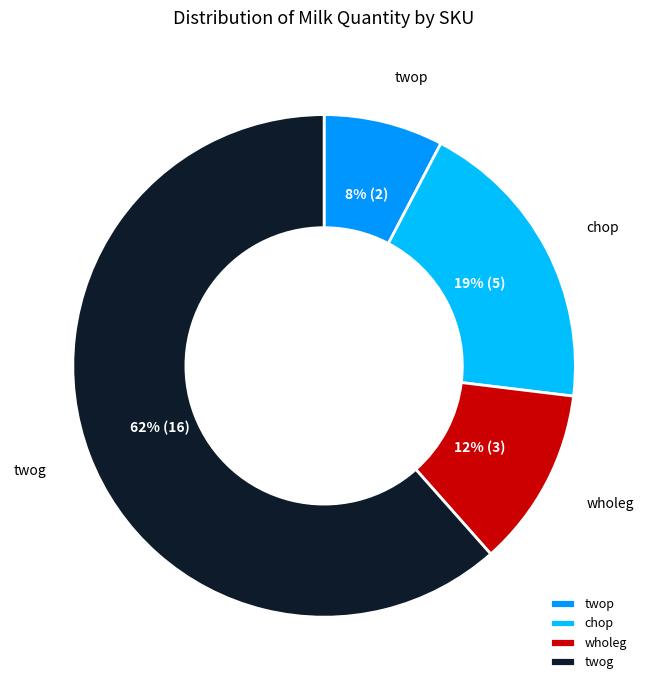

Rank the categories by value from highest to lowest.

twog, chop, wholeg, twop